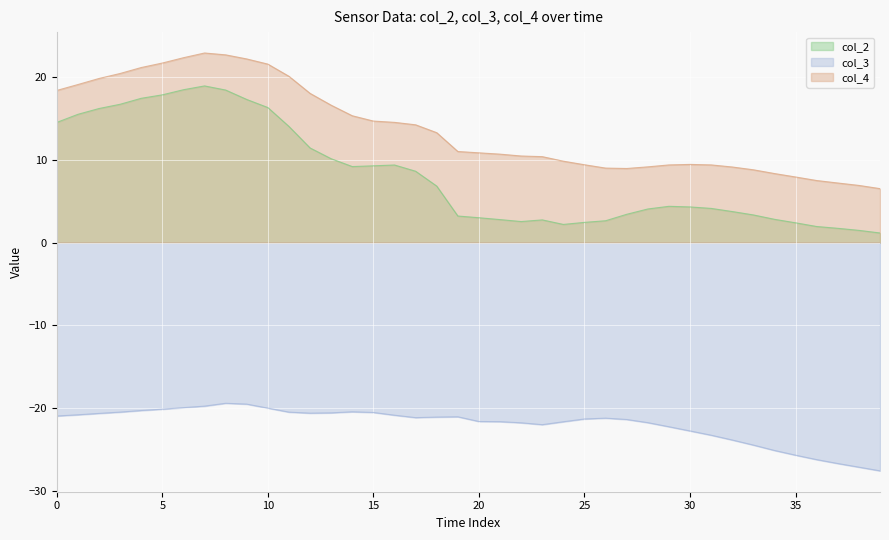

What is the difference between the maximum and minimum values in the col_2 series?

17.7